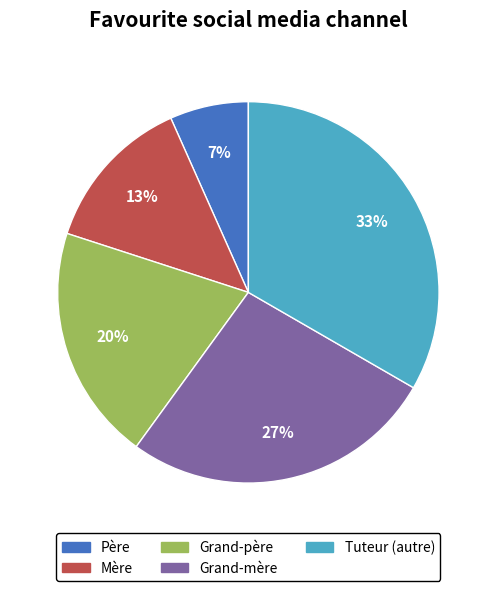

Count the number of slices in the pie.

5